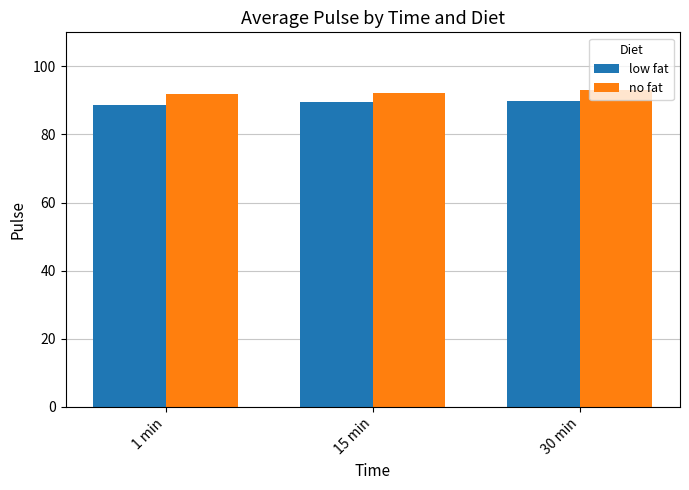

The value of no fat at 15 min is 92.2. True or false?

True